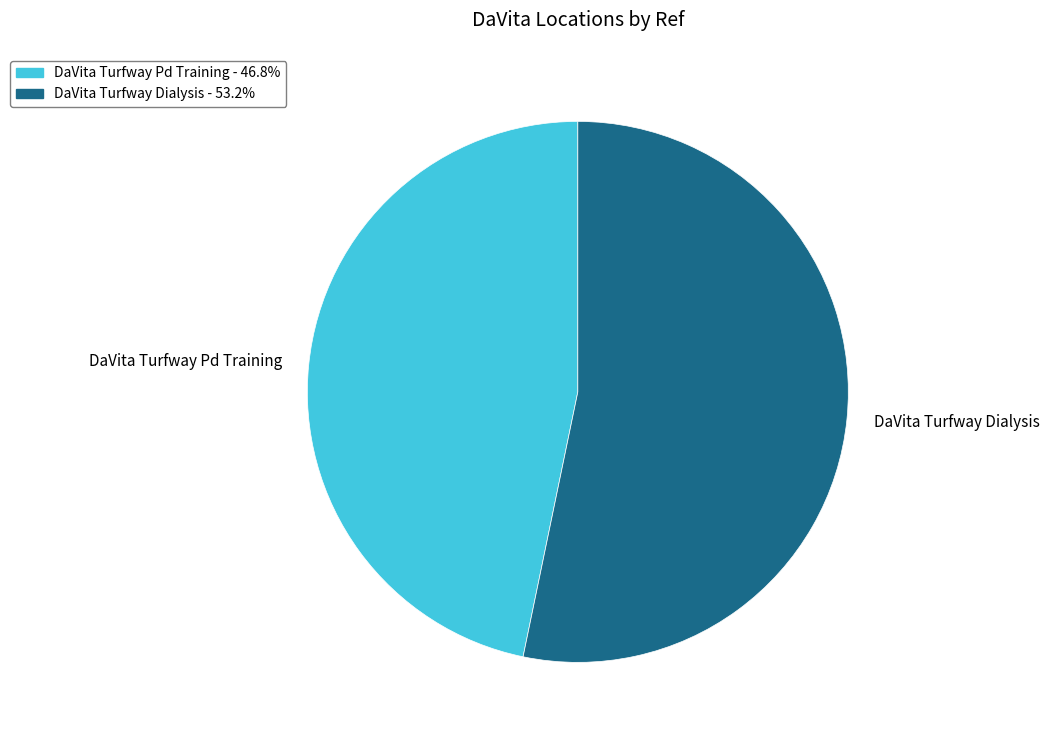

Is the sum of DaVita Turfway Dialysis and DaVita Turfway Pd Training greater than half?

Yes